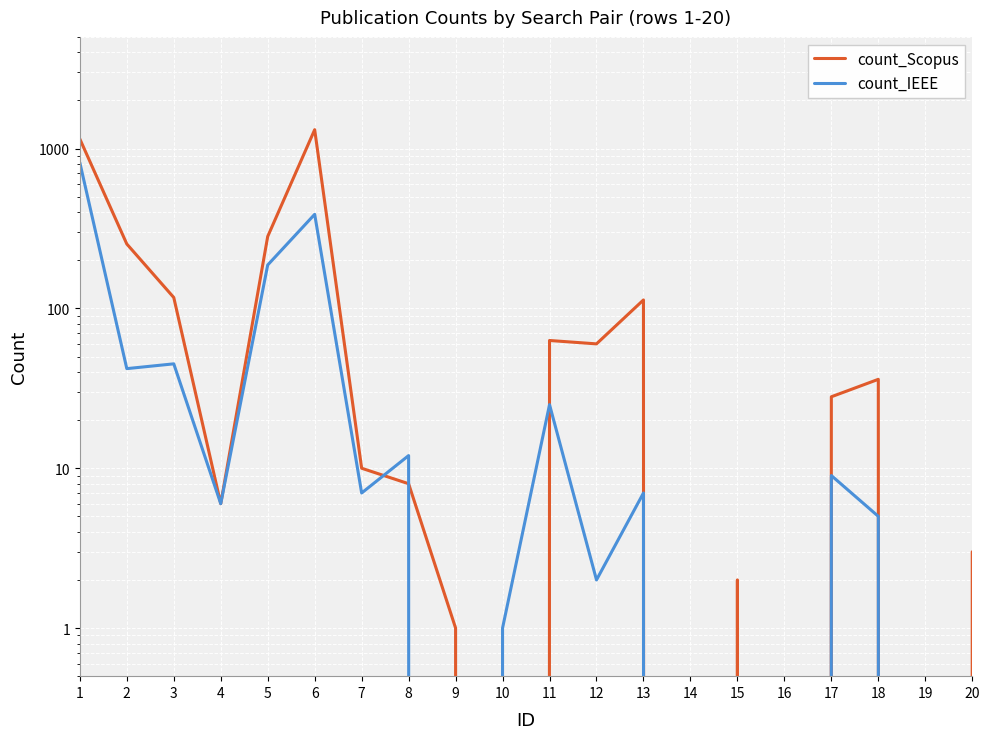

Which series ends up on top after the final intersection of count_Scopus and count_IEEE?

count_Scopus